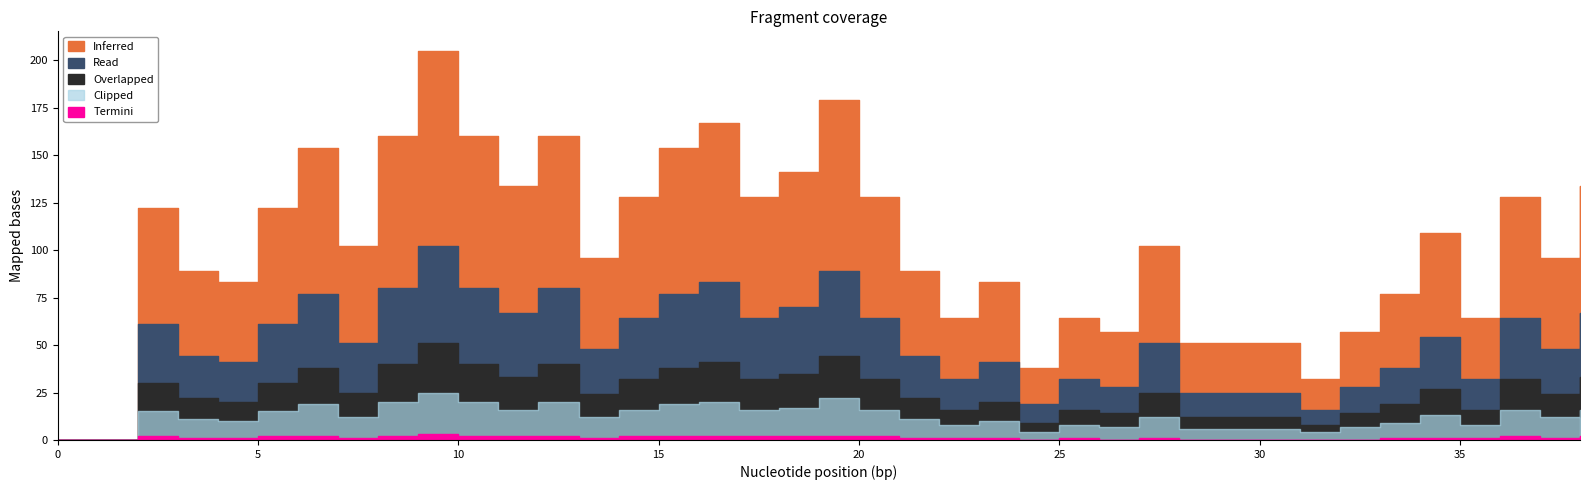

True or false: Overlapped and Inferred intersect in this chart.

False